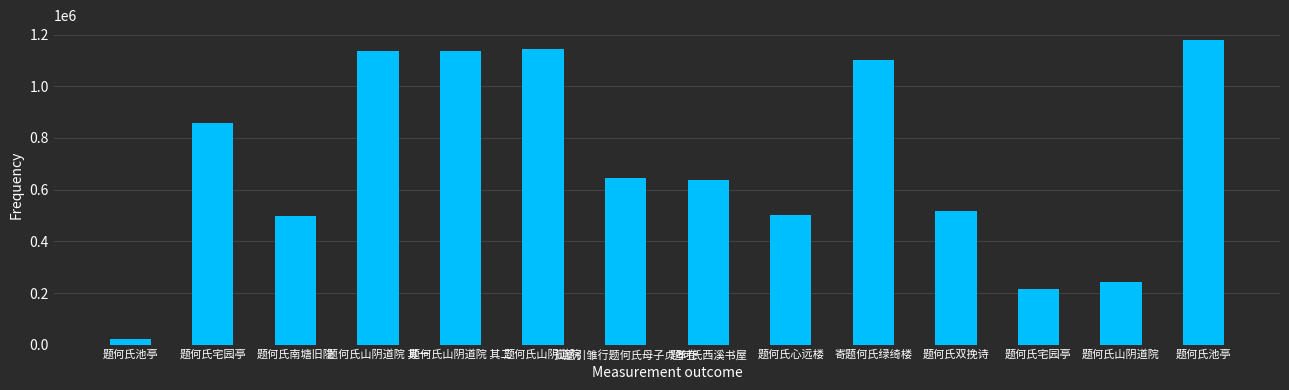

How many series are shown in this chart?

1